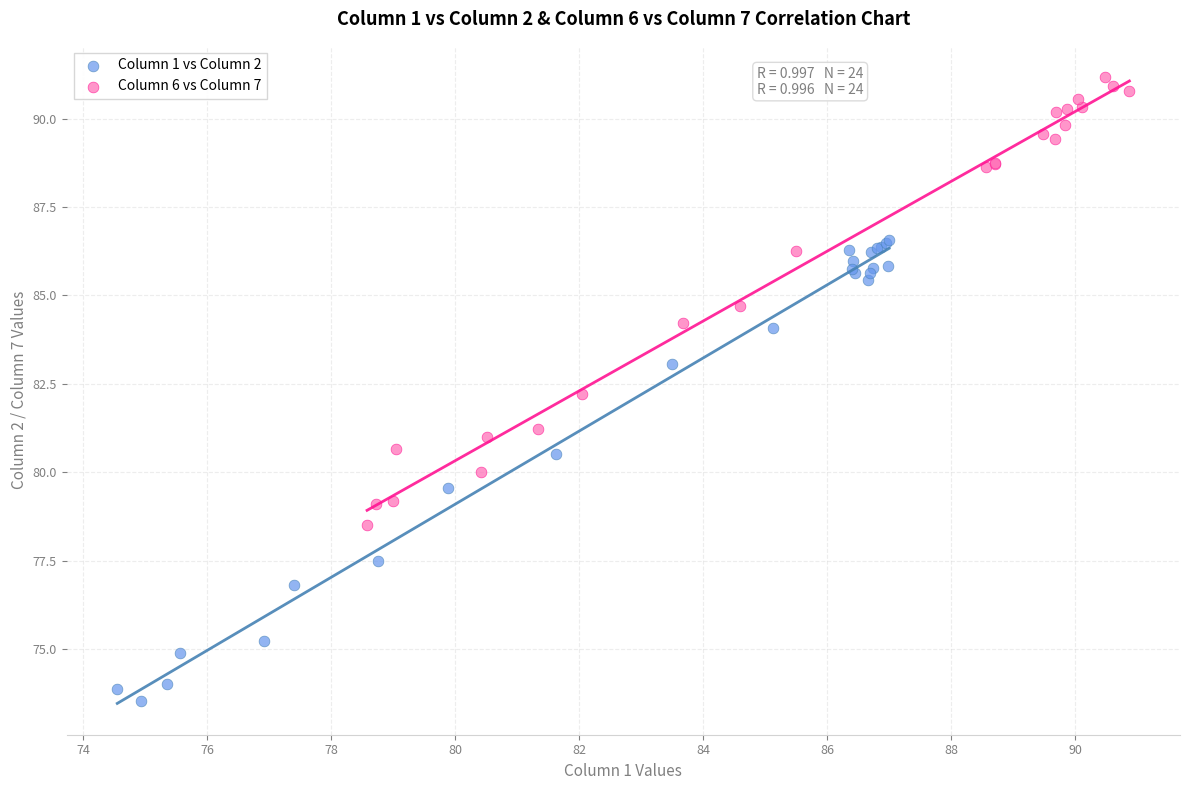

Which series has the largest Y range (max minus min)?

Column 1 vs Column 2